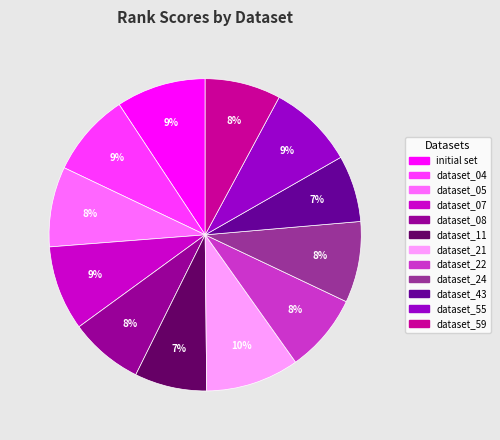

How many segments does this pie chart have?

12